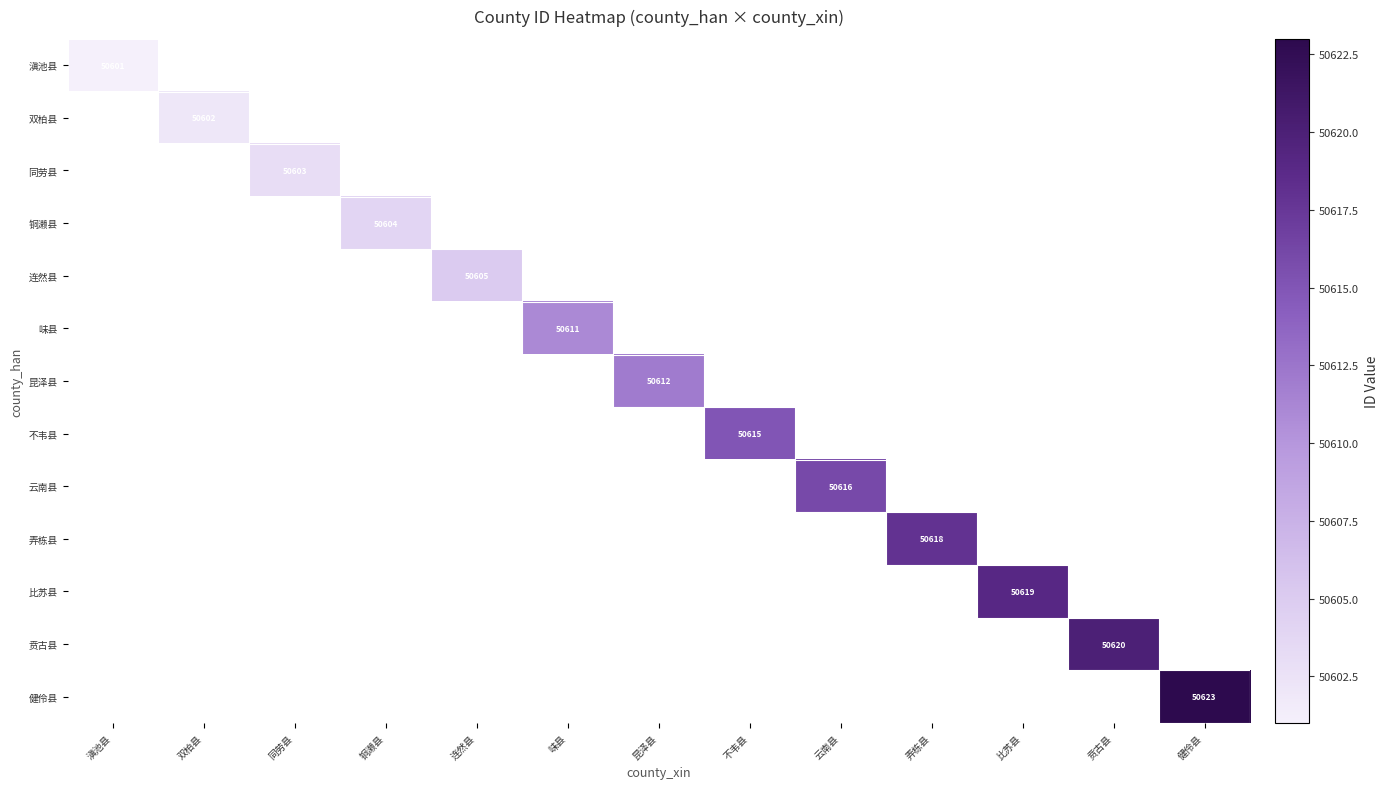

How many data points does each series have?

13